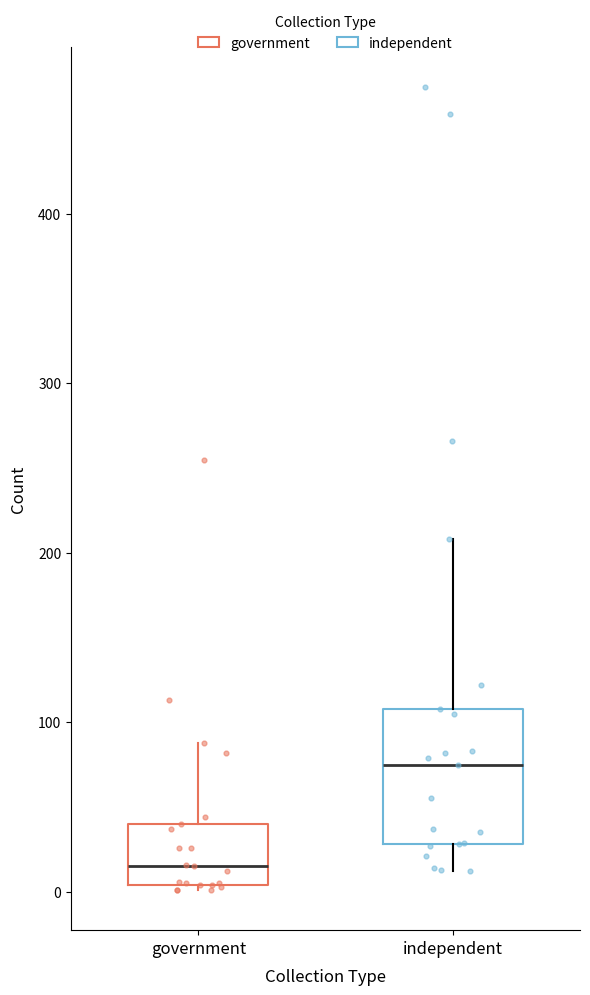

Which box is the tallest, from its lower edge to its upper edge?

independent